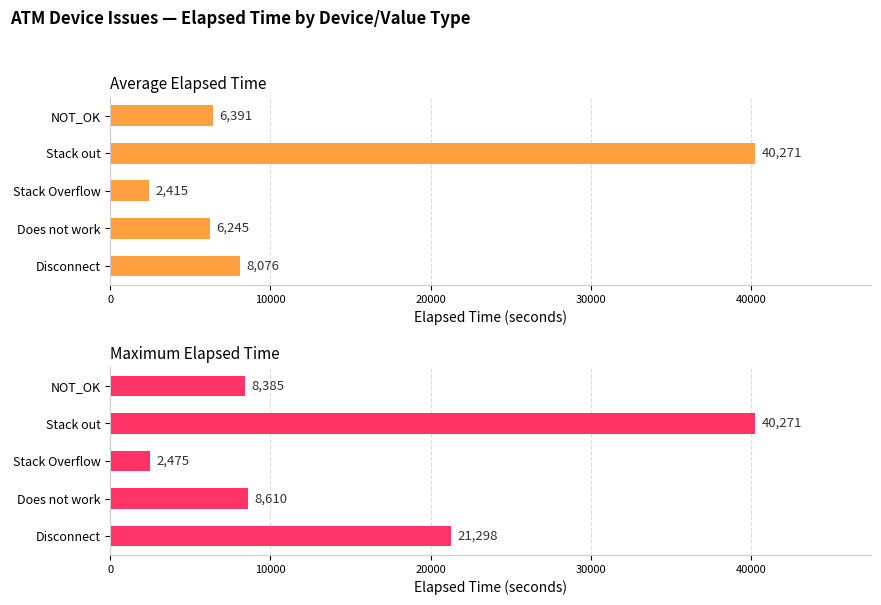

What is the sum of all Maximum Elapsed Time values?

81039